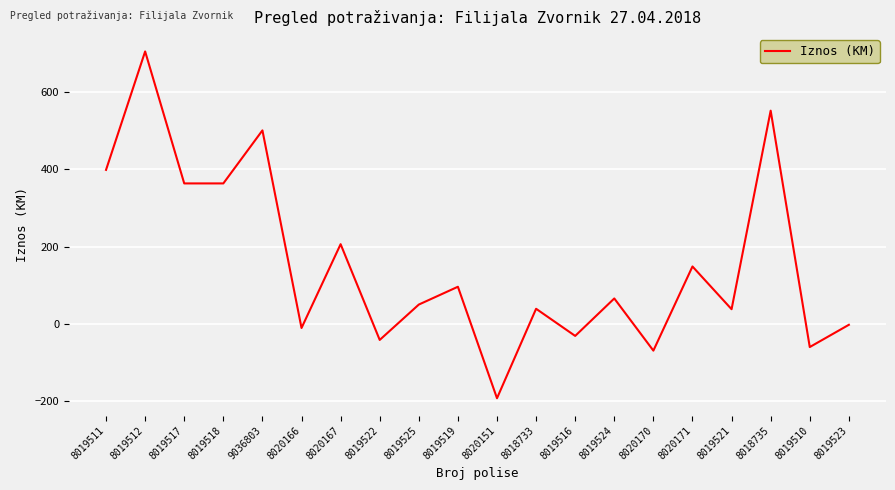

What is the change in value from 8019516 to 8019521?

+69.0